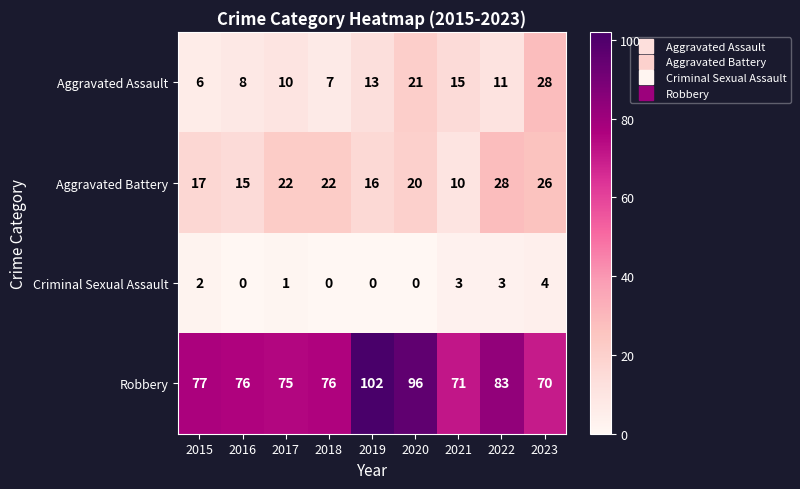

At which label does Aggravated Battery reach its peak?

2022